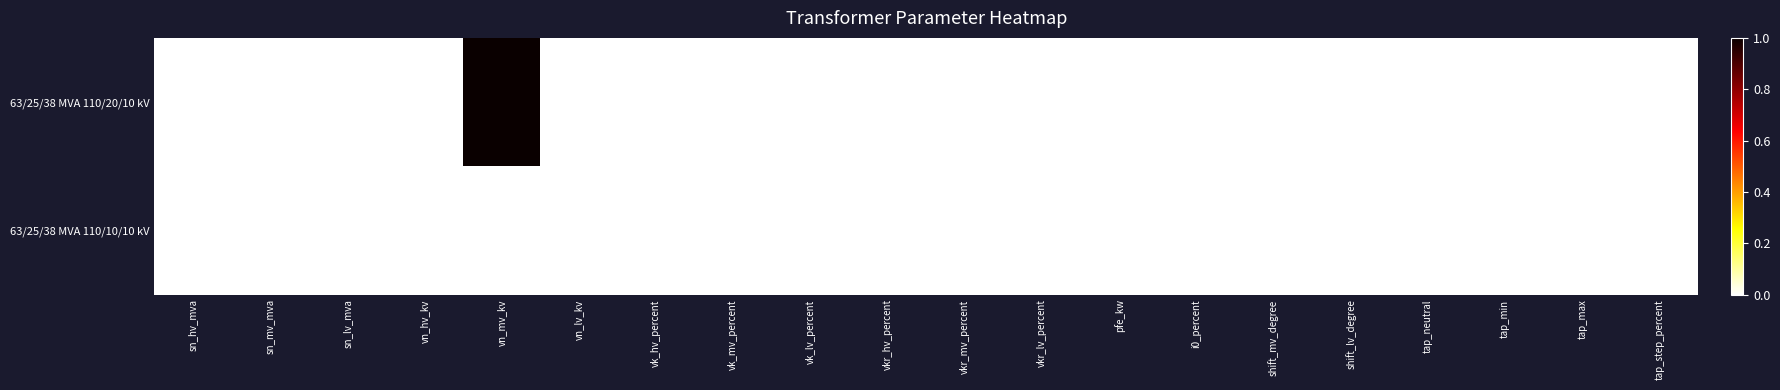

What is the maximum value shown in the chart?

1